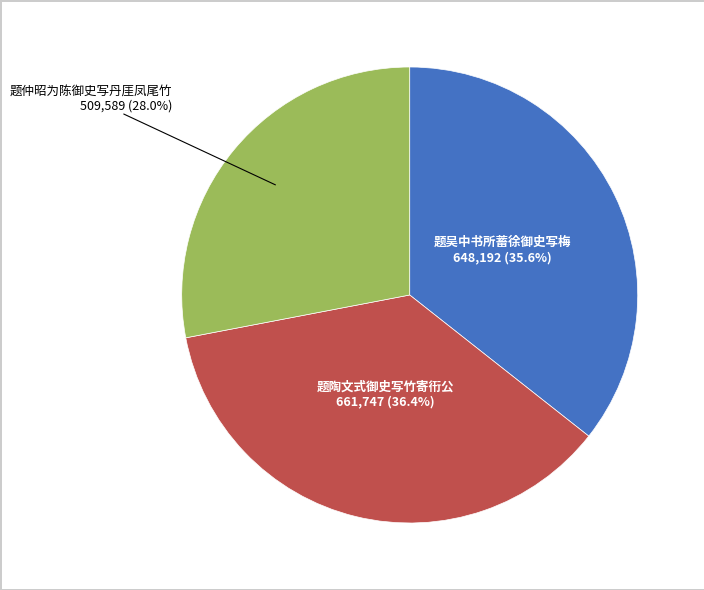

Does any single category account for the majority?

No